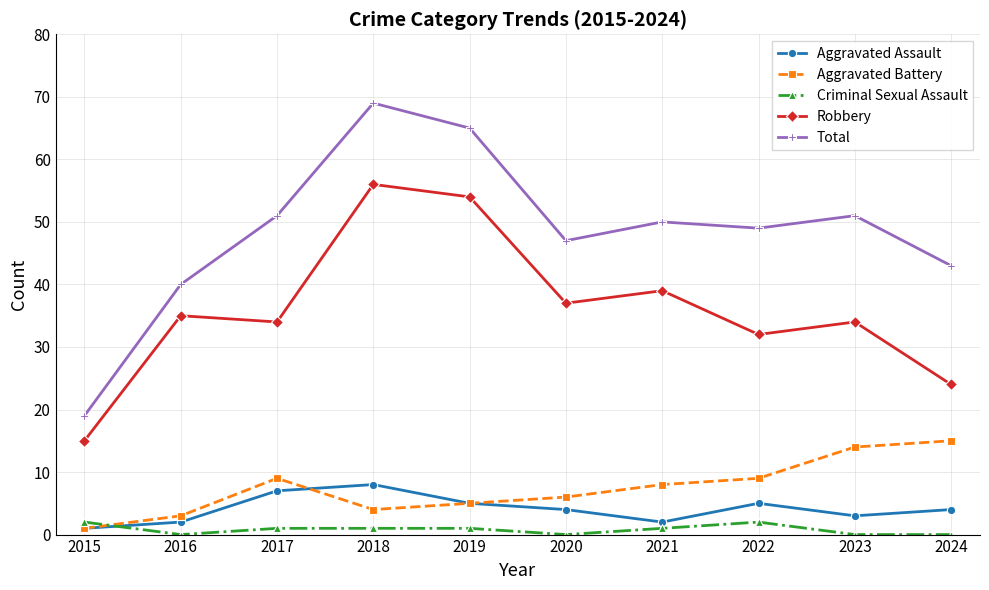

Rank the series by their maximum value, from highest to lowest.

Total, Robbery, Aggravated Battery, Aggravated Assault, Criminal Sexual Assault